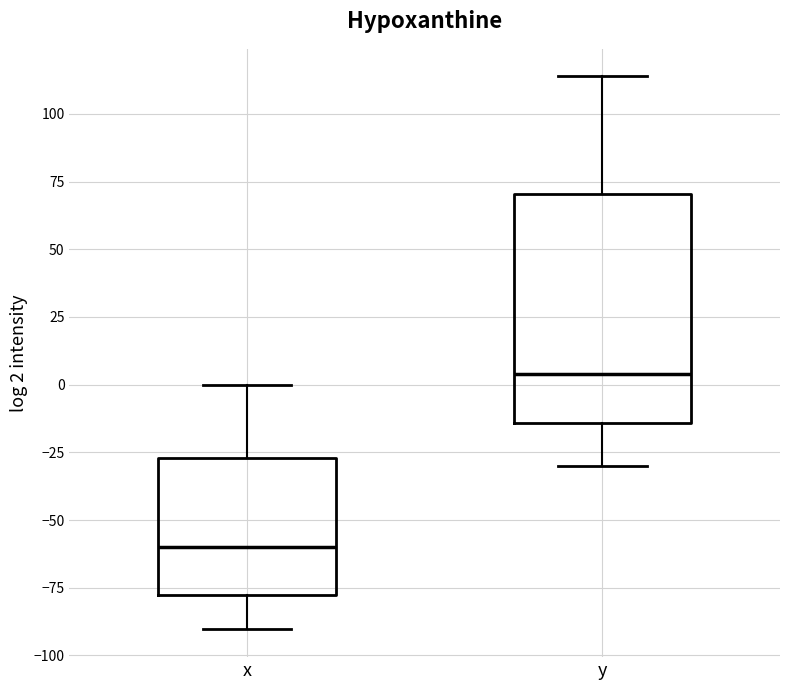

Which box has the lowest median line?

x